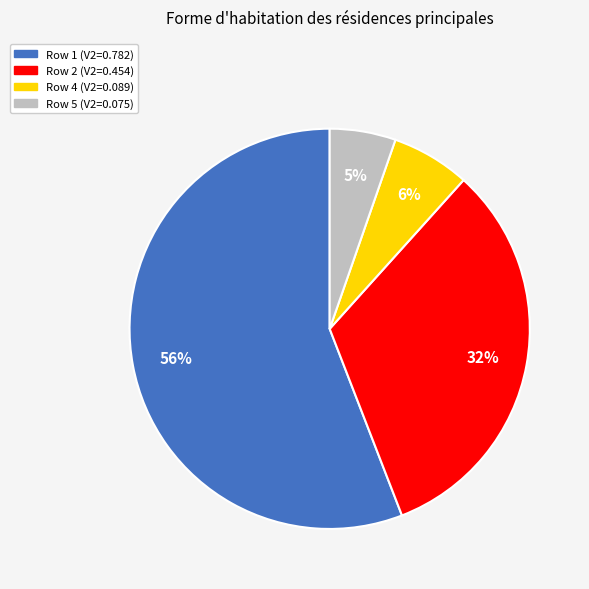

Is there a majority slice in this chart?

Yes